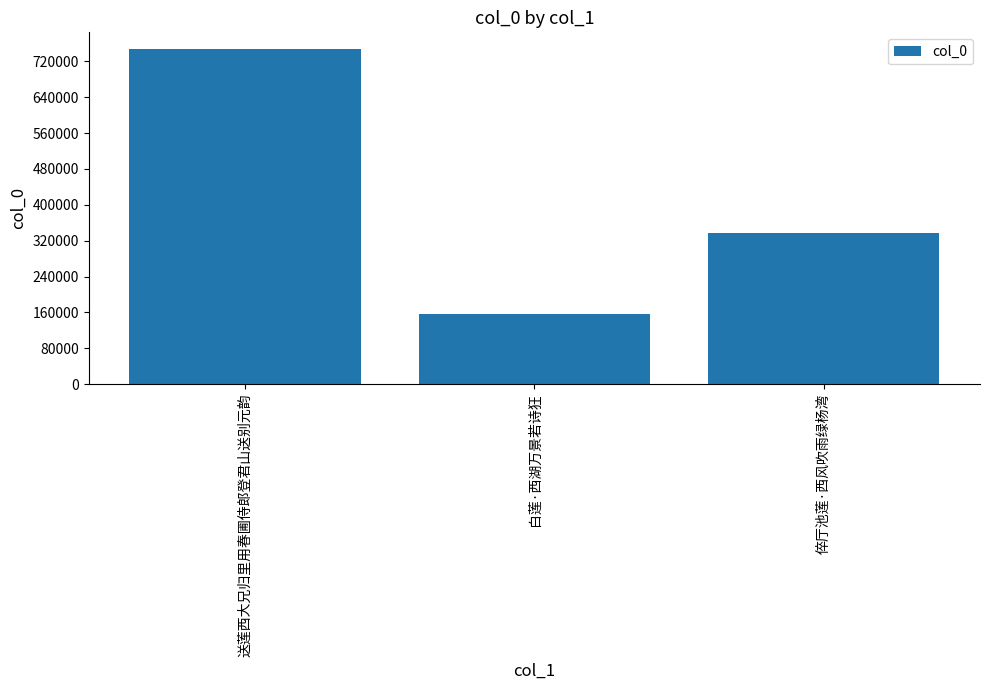

What is the sum of all values?

1241015